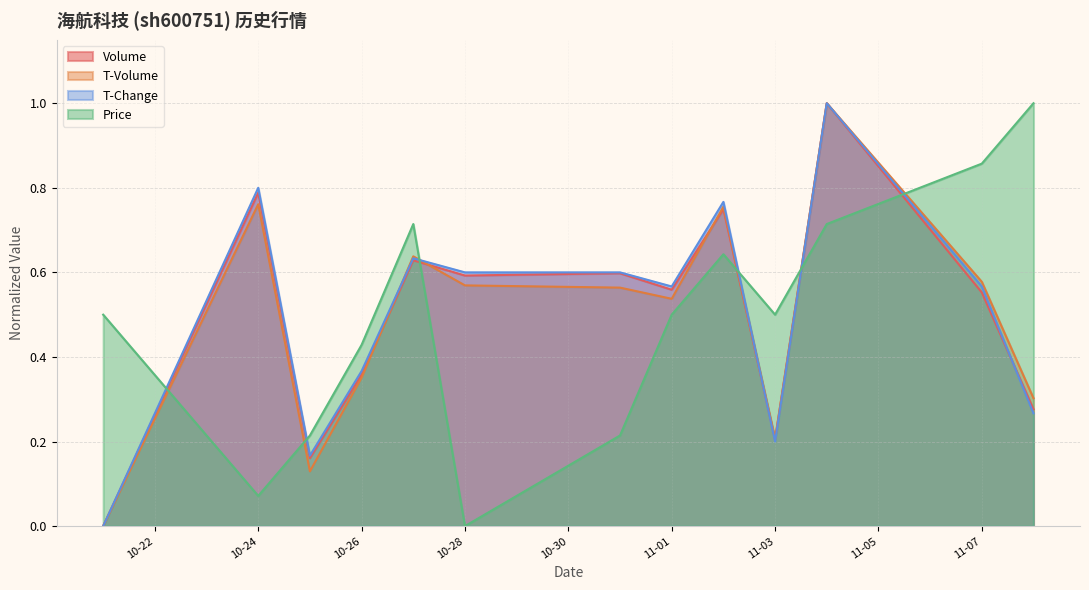

How many intersections are there between T-Change and Price?

6